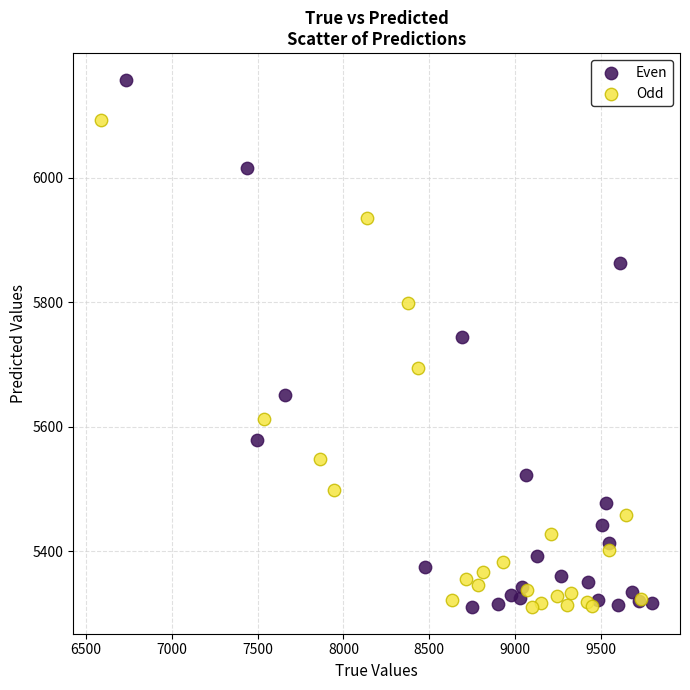

Which series contains the highest Y value?

Even